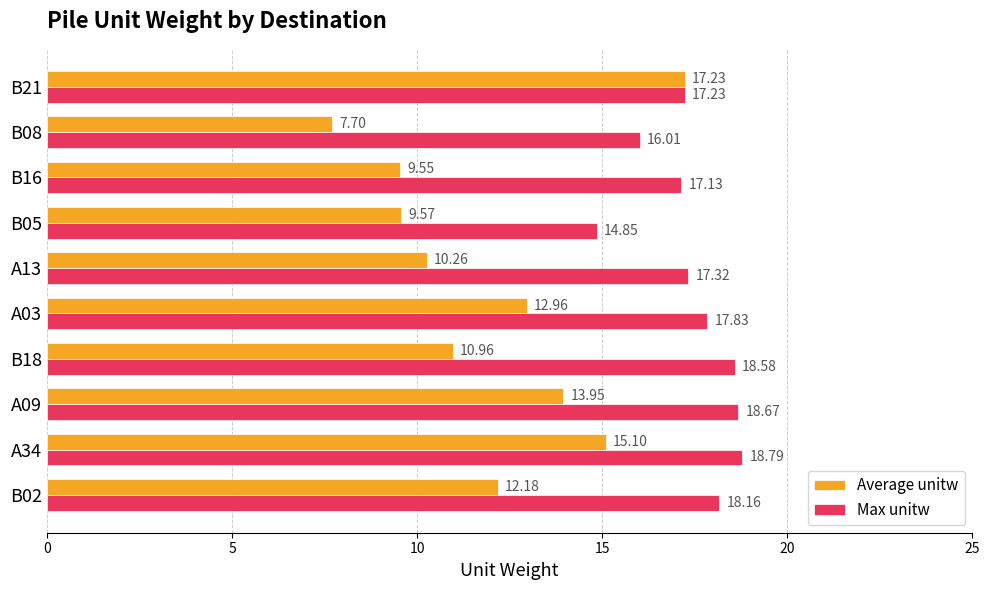

What is the spread (max minus min) of values at A34?

3.7